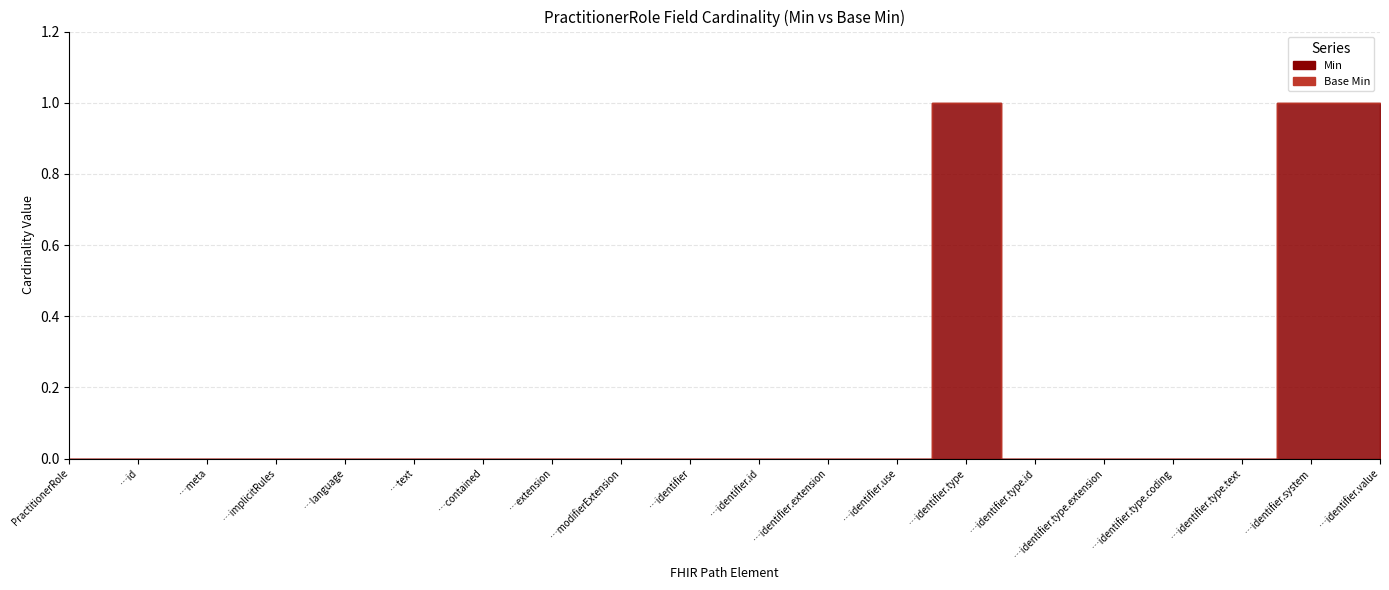

At how many categories does at least one series exceed 0?

3